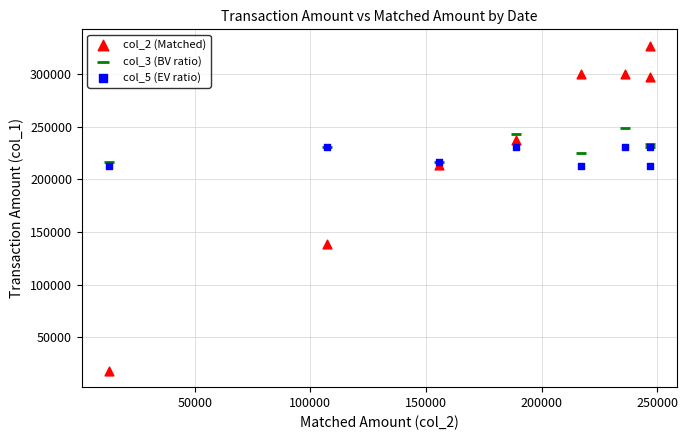

What are all the series names shown in the legend?

col_2 (Matched), col_3 (BV ratio), col_5 (EV ratio)